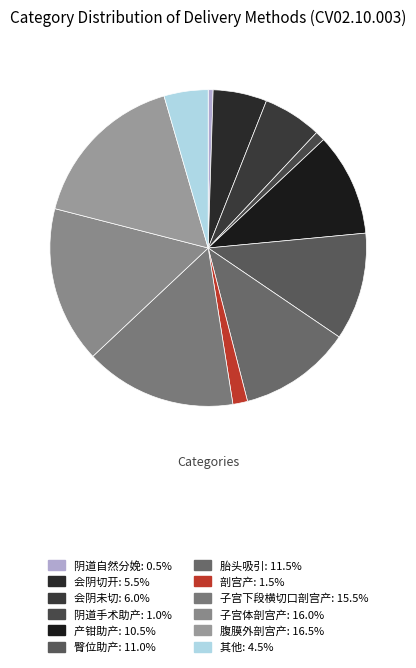

What is the ratio of the value at 会阴切开 to the value at 会阴未切?

0.9